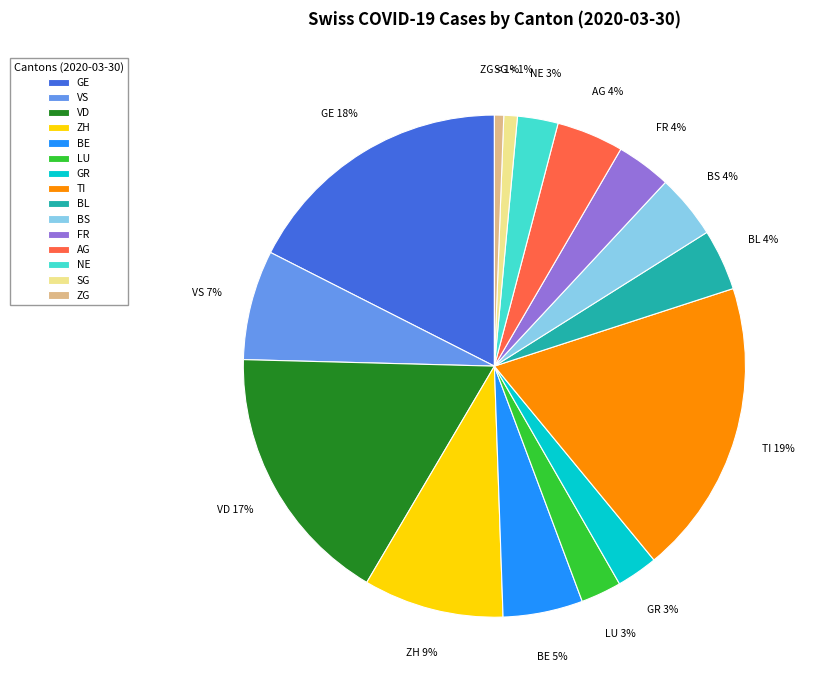

How many slices are in this pie chart?

15